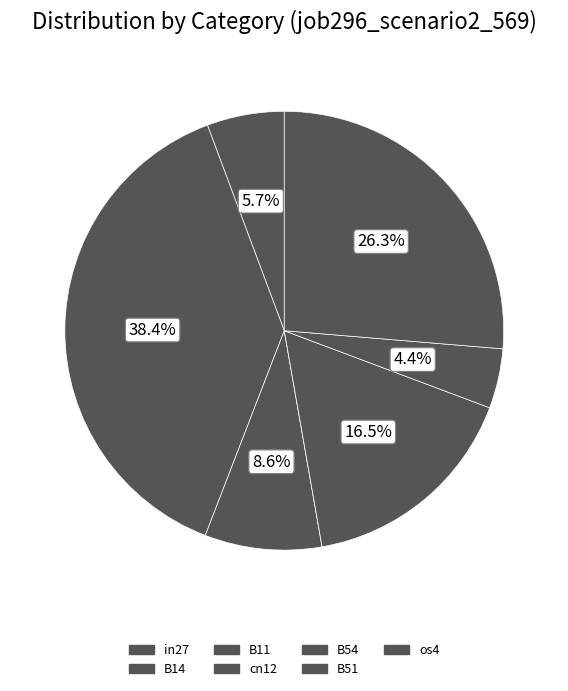

To the nearest percent, what portion does os4 represent?

26%